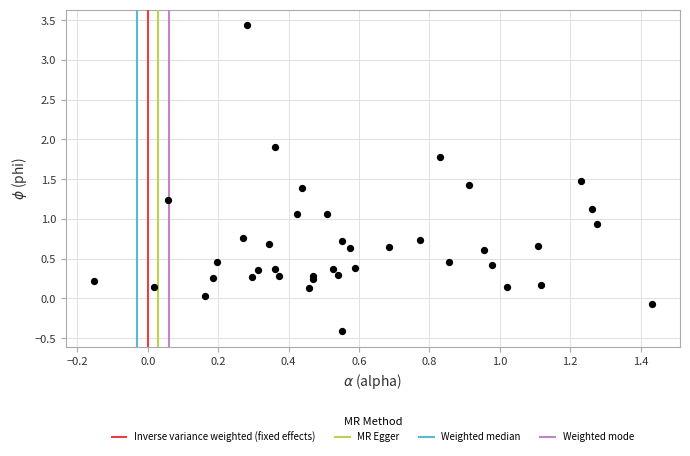

What is the range of X values (max minus min)?

1.6